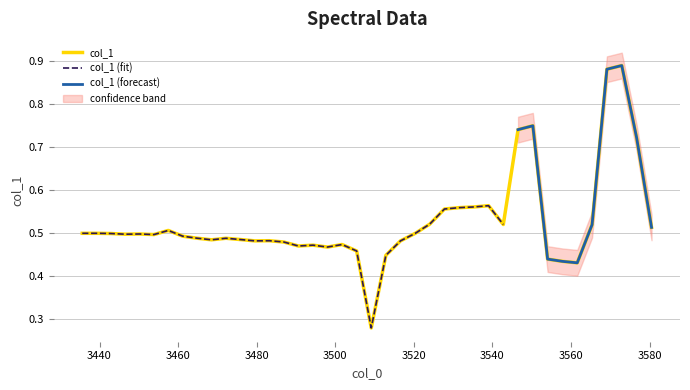

What is the label of the 17th point from the left?

3494.322131033754